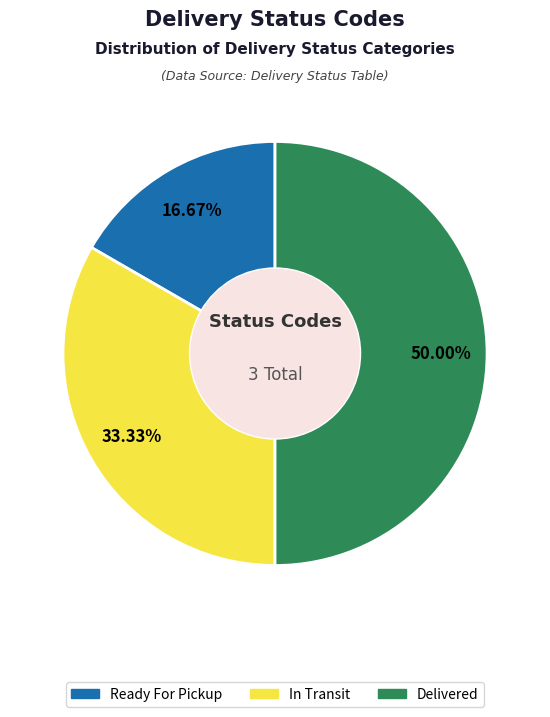

Rank the categories by value from lowest to highest.

Ready For Pickup, In Transit, Delivered